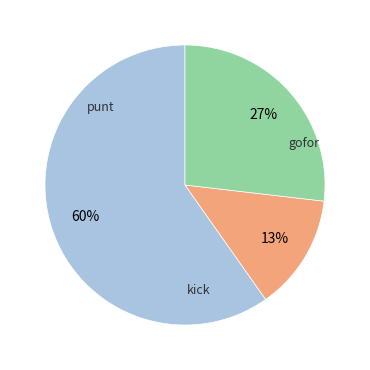

To the nearest percent, what is the average slice percentage?

33%